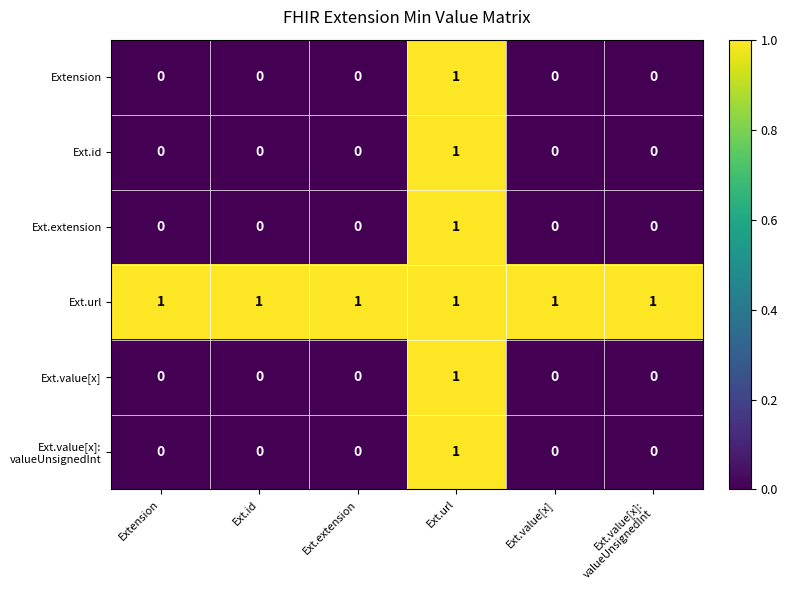

At which category is the sum across all series the highest?

Ext.url